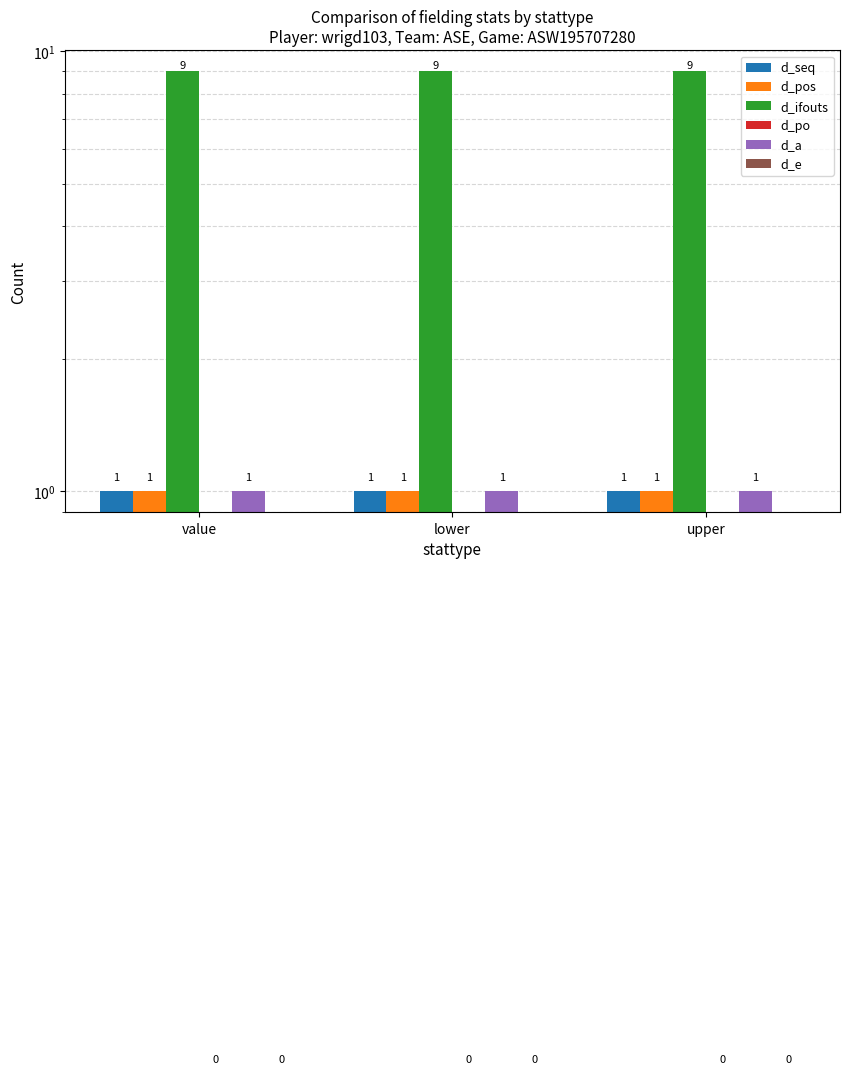

Rank the series by their maximum value, from highest to lowest.

d_ifouts, d_seq, d_pos, d_a, d_po, d_e